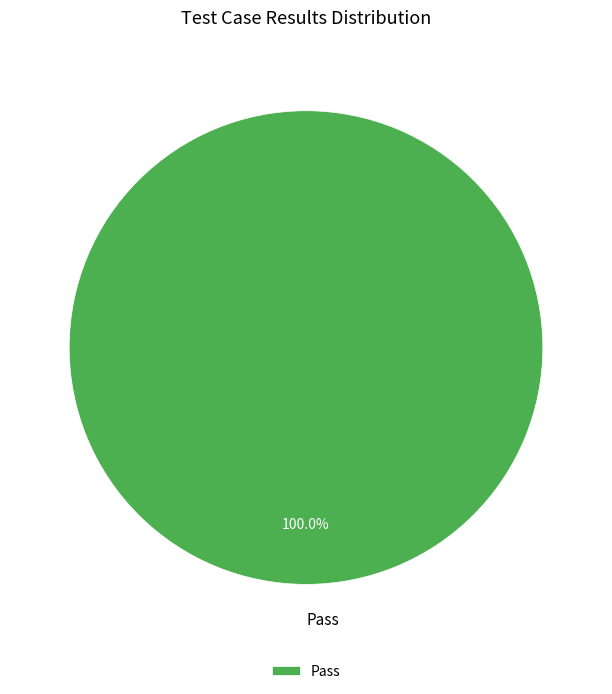

Rank the categories by value from highest to lowest.

Pass